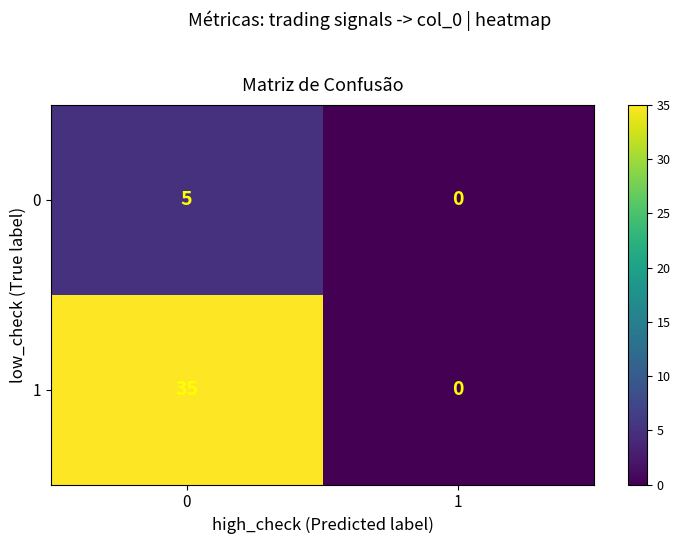

List the series in order of their peak value, lowest first.

0, 1